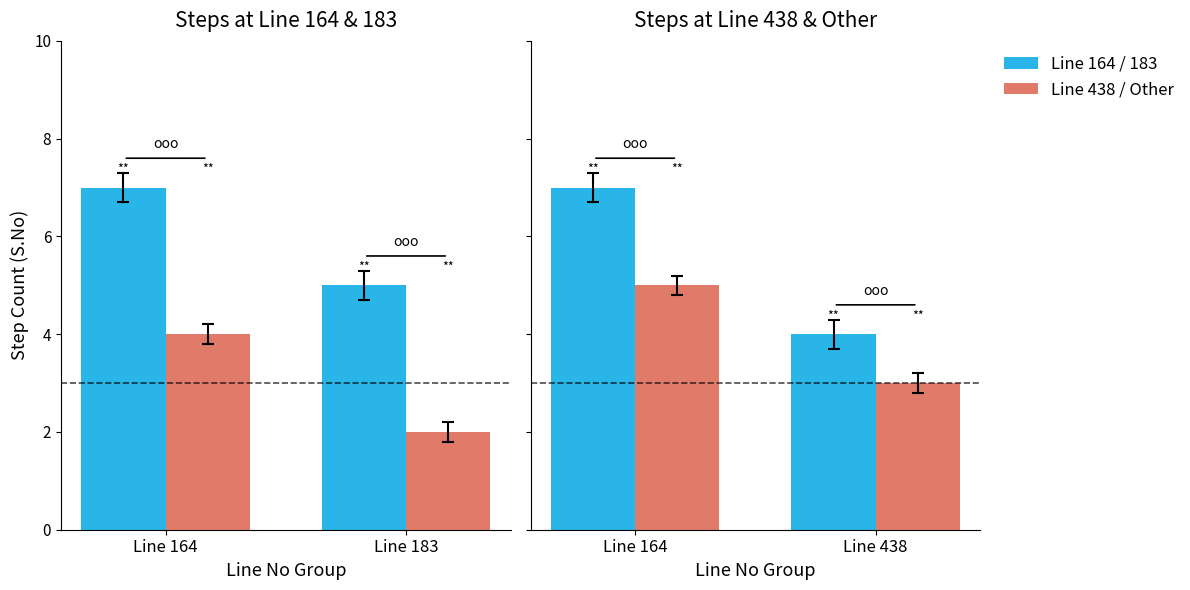

List the series in order of their overall mean, lowest first.

Line 438 / Other, Line 164 / 183